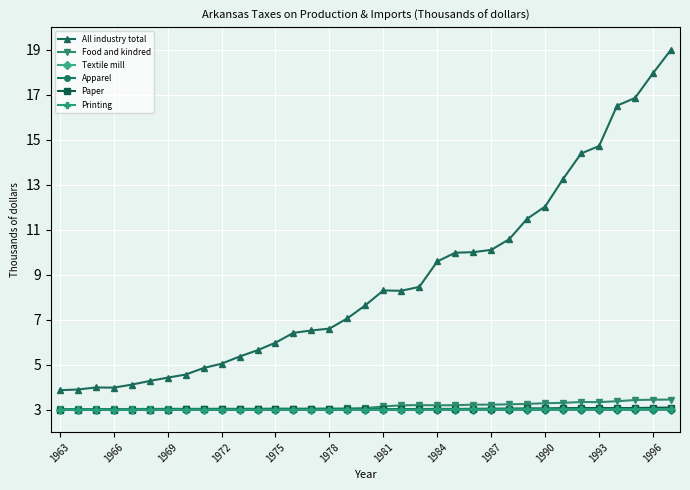

What is the value of the Textile mill point at the 10th from the left?

3.0